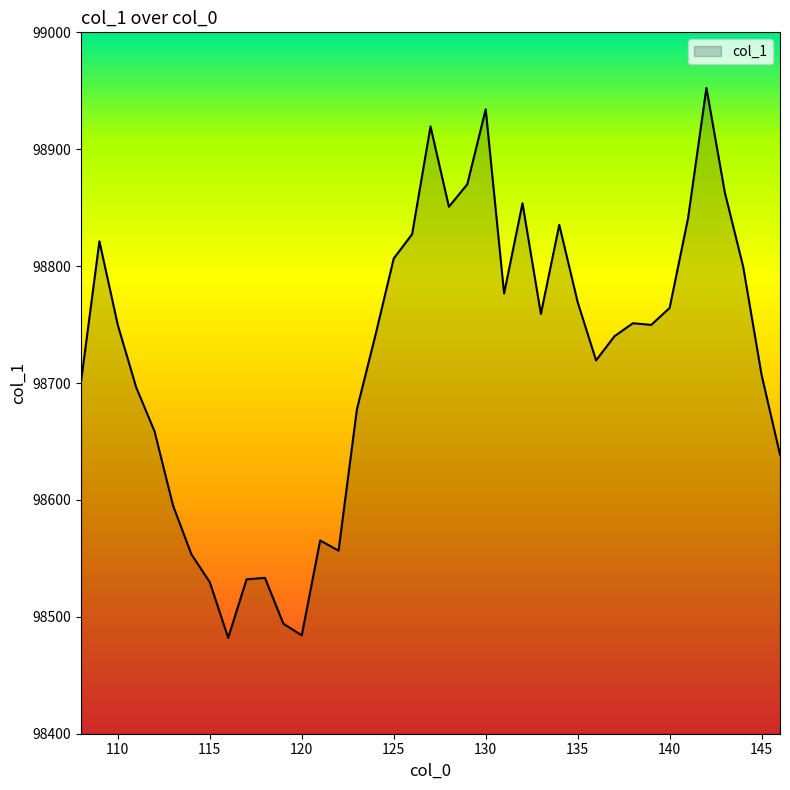

What is the smallest value displayed?

98482.0